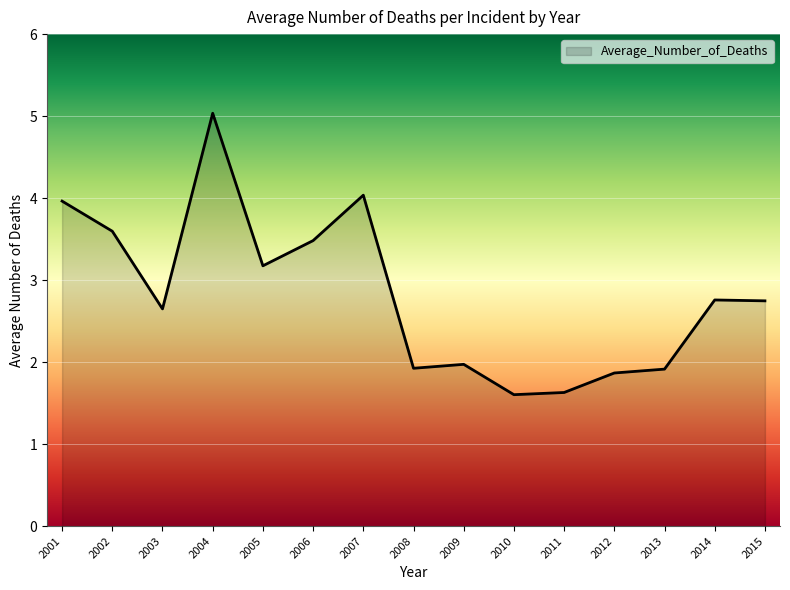

The chart shows a value of 0.4 at 2012. True or false?

False